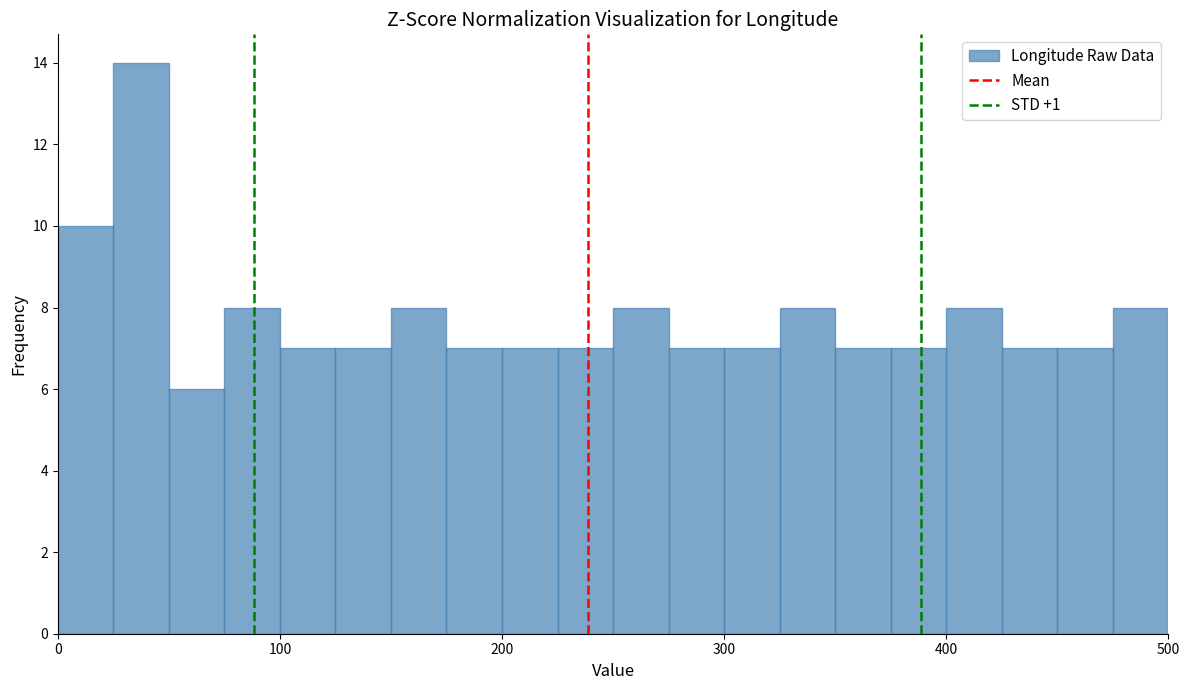

Read against the x-axis, roughly where is the centre of the tallest bar?

40